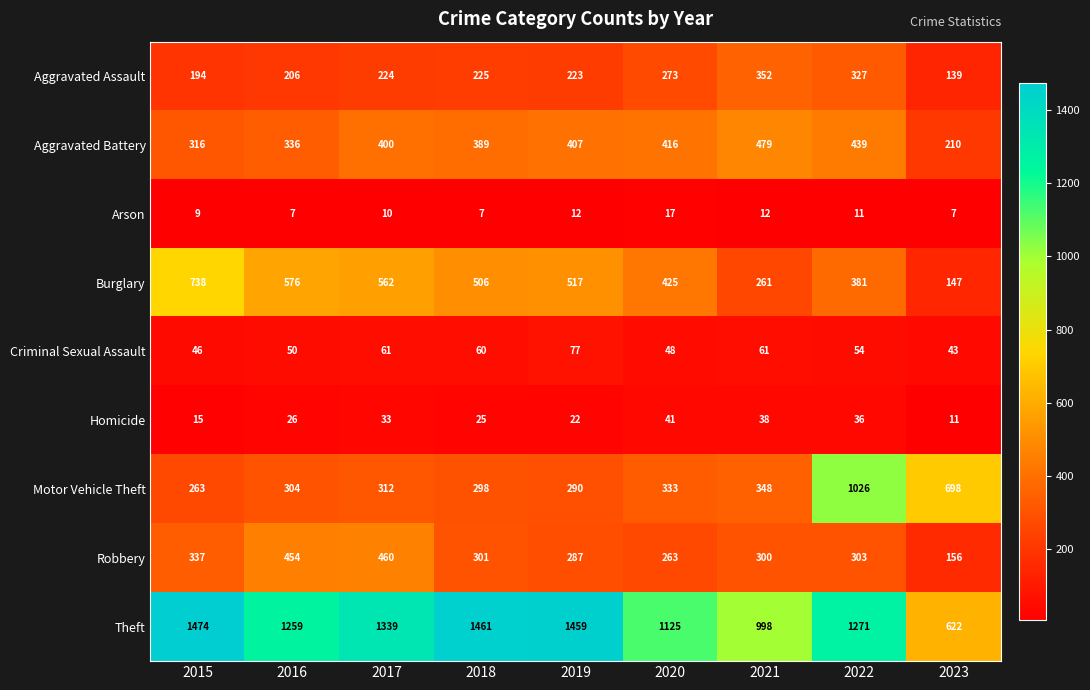

What is the total value across all series at 2018?

3272